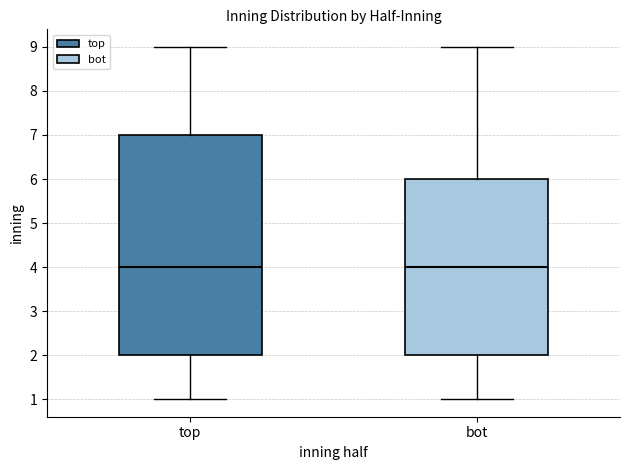

Where does the lower whisker of the box for top end on the y-axis? The values are not printed on the chart, so give them approximately, as read against the axis.

1